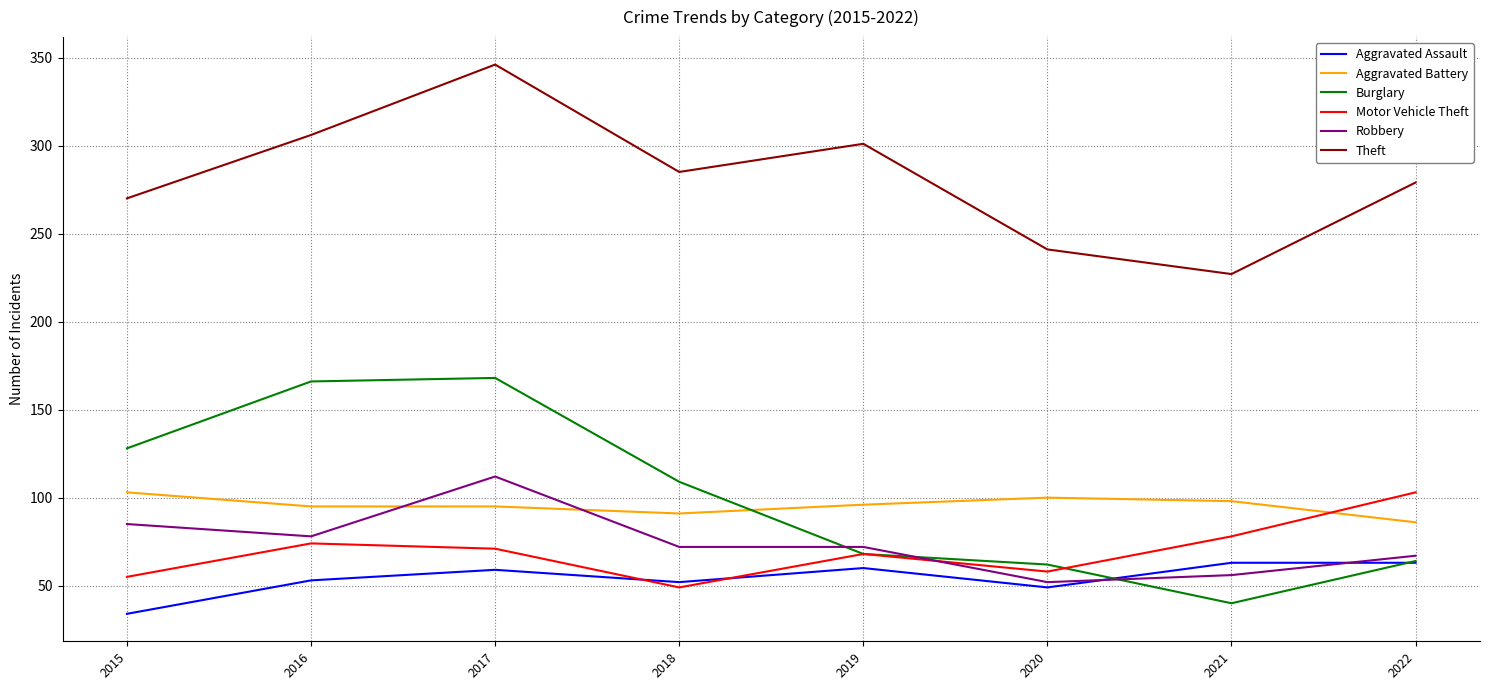

What value does the Aggravated Battery series have at 2020, to the nearest 10?

100